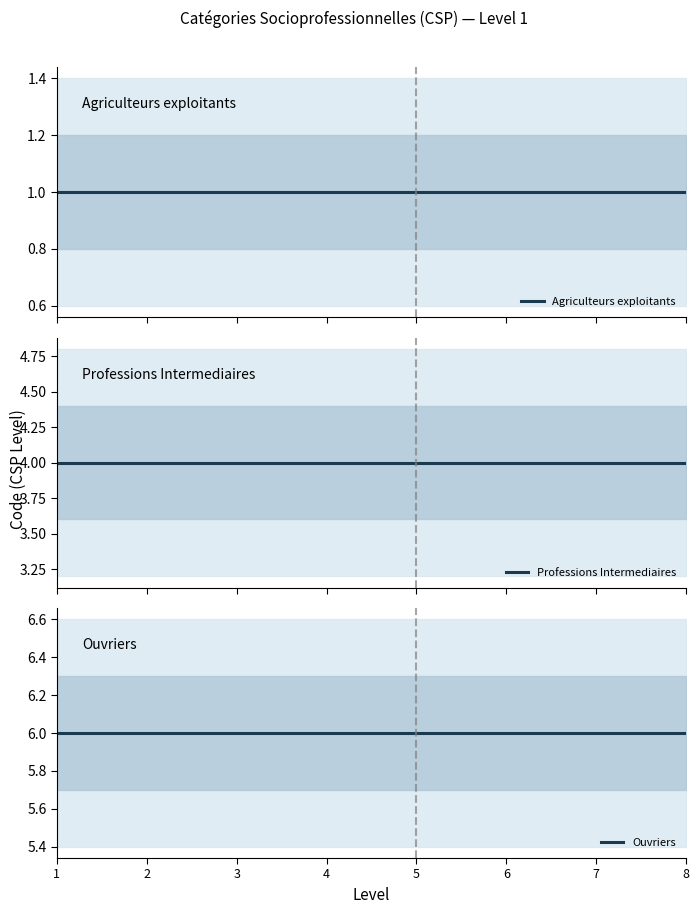

Reading right to left, extract all data points from this chart.

Agriculteurs exploitants: 1	1	1	1	1	1	1	1
Professions Intermediaires: 4	4	4	4	4	4	4	4
Ouvriers: 6	6	6	6	6	6	6	6